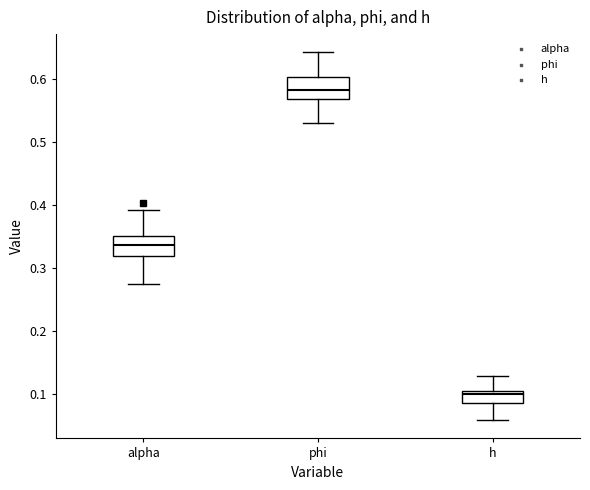

Where does the upper whisker of the box for alpha end on the y-axis? The values are not printed on the chart, so give them approximately, as read against the axis.

0.39